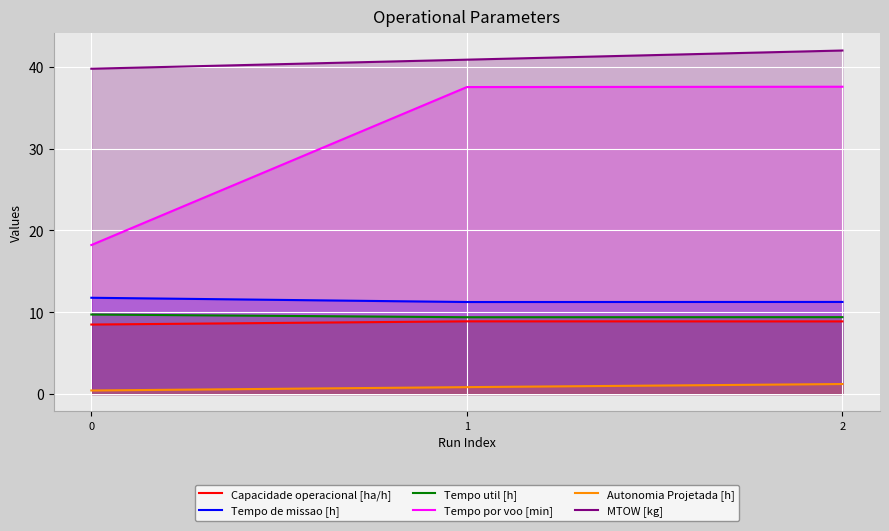

The value of Autonomia Projetada [h] at 0 is 0.7. True or false?

False